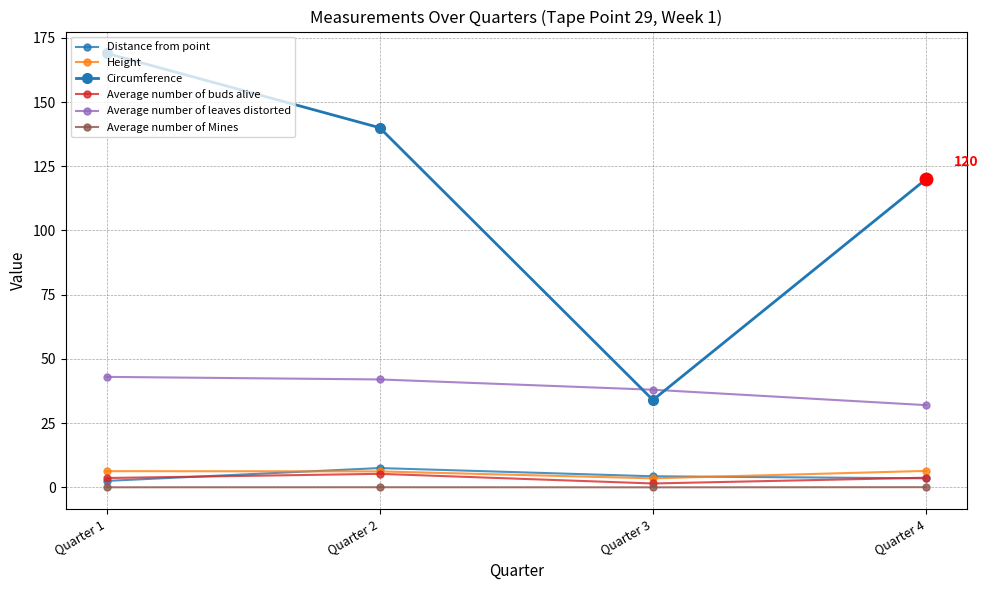

Reading left to right, transcribe all the data shown in this chart.

Distance from point: Quarter 1=2.5	Quarter 2=7.5	Quarter 3=4.3	Quarter 4=3.5
Height: Quarter 1=6.3	Quarter 2=6.2	Quarter 3=3.5	Quarter 4=6.4
Circumference: Quarter 1=169.0	Quarter 2=140.0	Quarter 3=34.0	Quarter 4=120.0
Average number of buds alive: Quarter 1=3.6	Quarter 2=5.2	Quarter 3=1.5	Quarter 4=3.8
Average number of leaves distorted: Quarter 1=43.0	Quarter 2=42.0	Quarter 3=38.0	Quarter 4=32.0
Average number of Mines: Quarter 1=0.0	Quarter 2=0.0	Quarter 3=0.0	Quarter 4=0.1